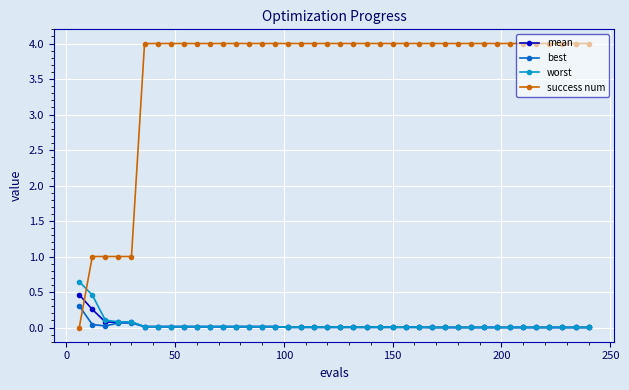

List the series in order of their peak value, lowest first.

best, mean, worst, success num